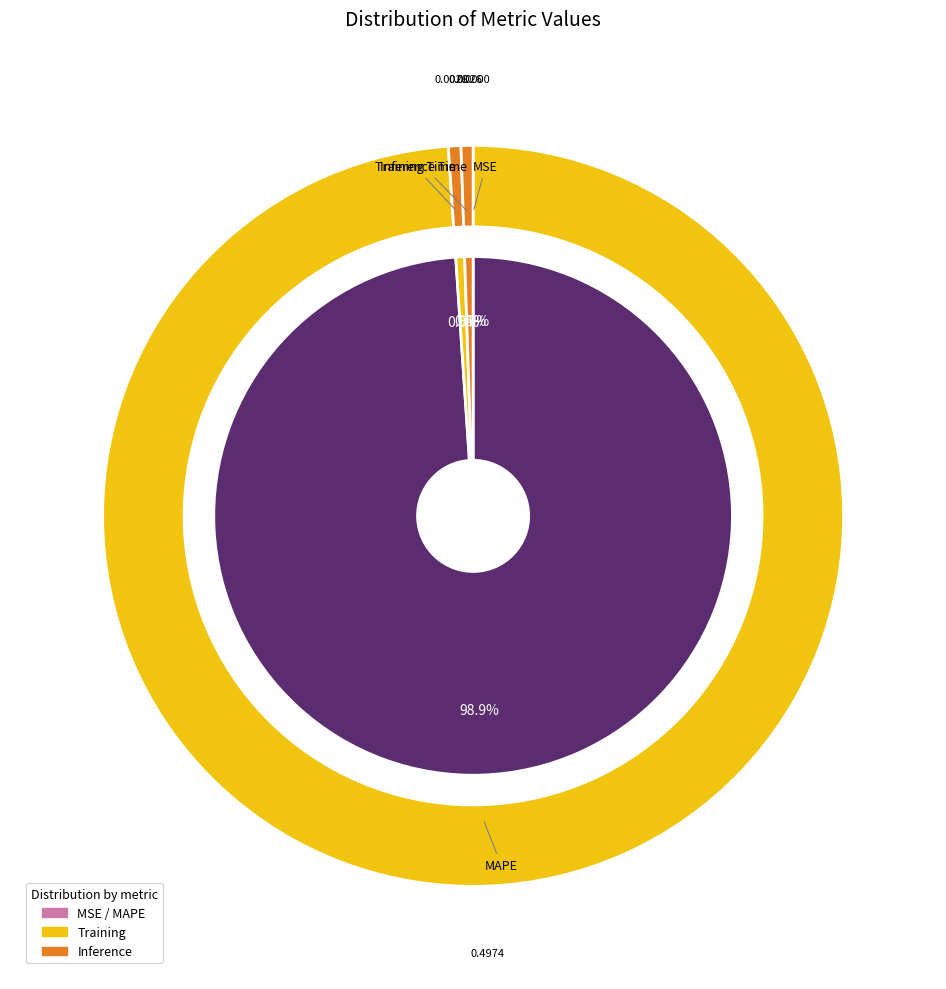

What is the majority slice?

MAPE